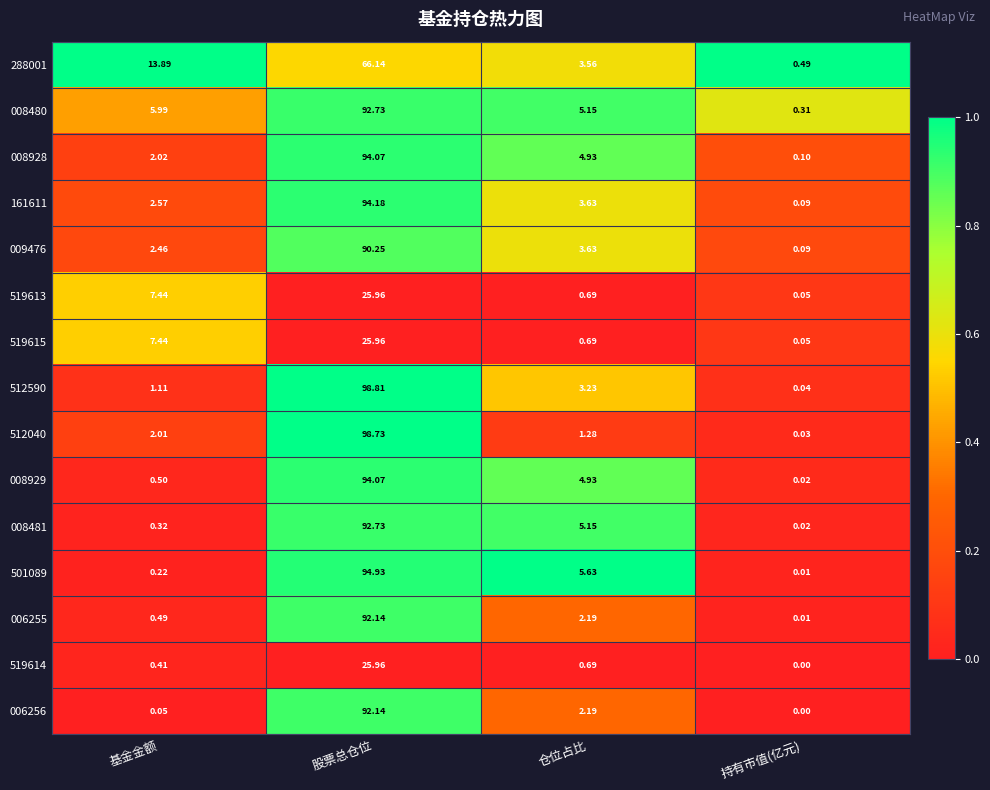

Which series has the largest range (max minus min)?

512590